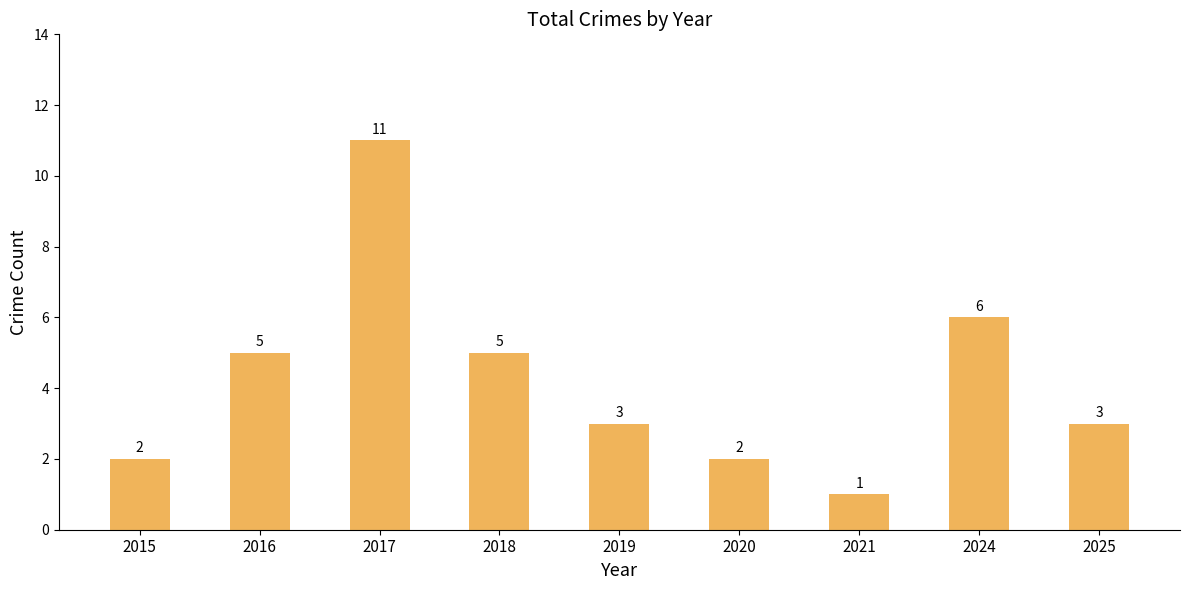

Count the values in the range 2 to 5.

6